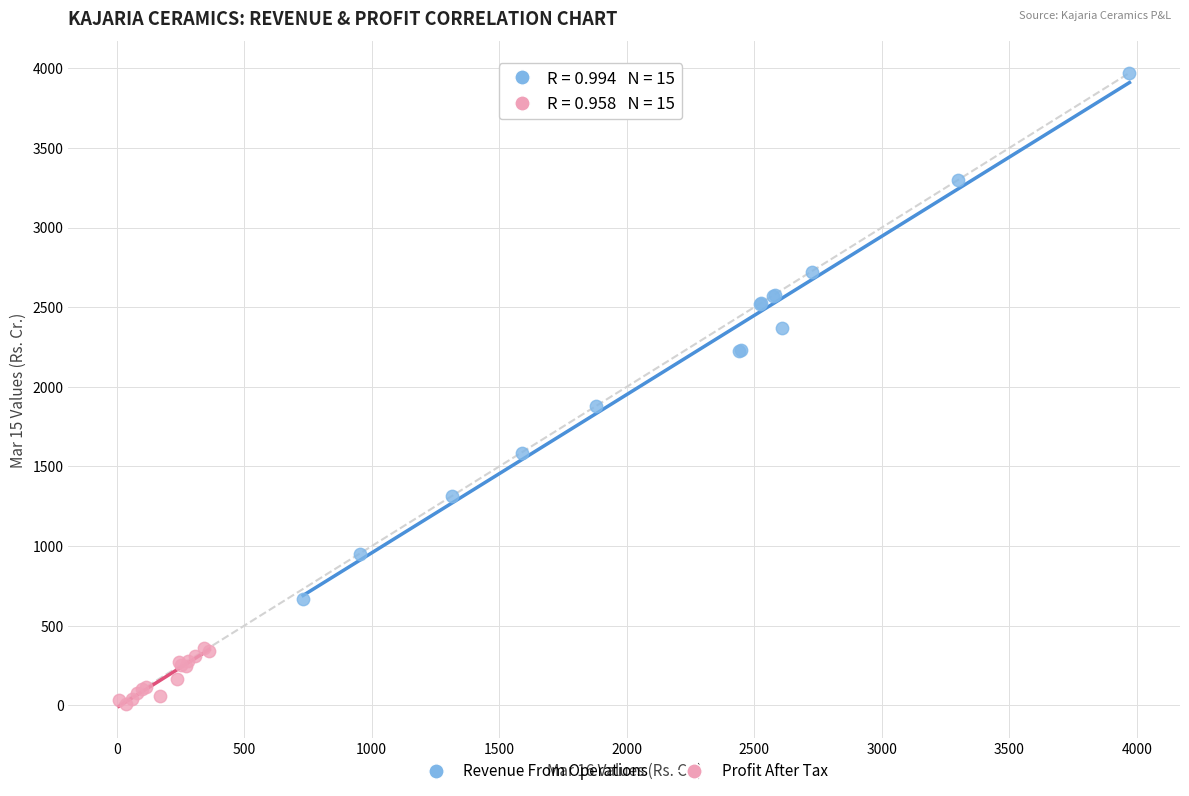

Which series has the largest Y range (max minus min)?

Revenue From Operations